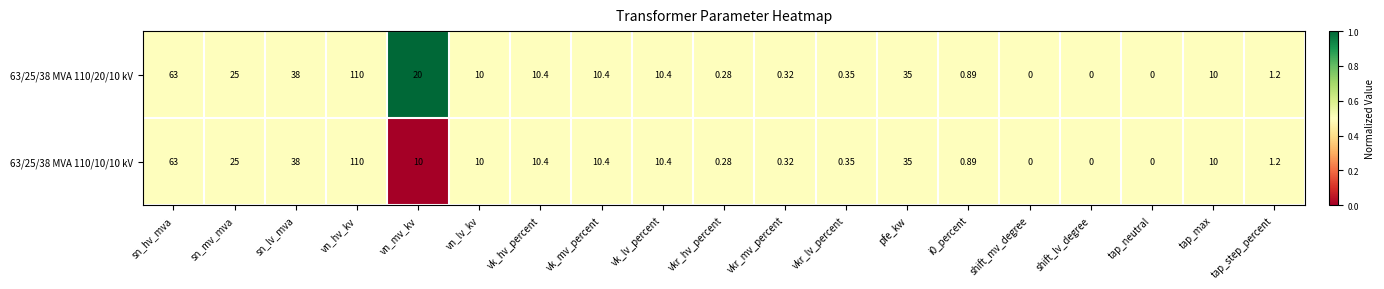

At which category is the sum across all series the highest?

vn_hv_kv